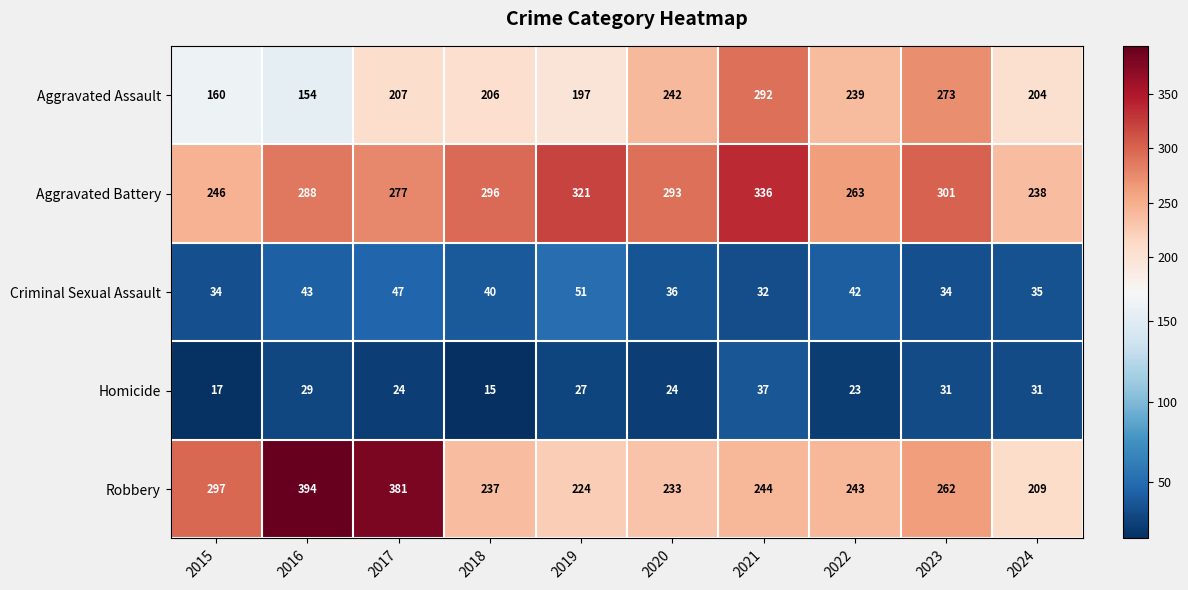

Is it true that Aggravated Battery equals 454 at 2022?

False